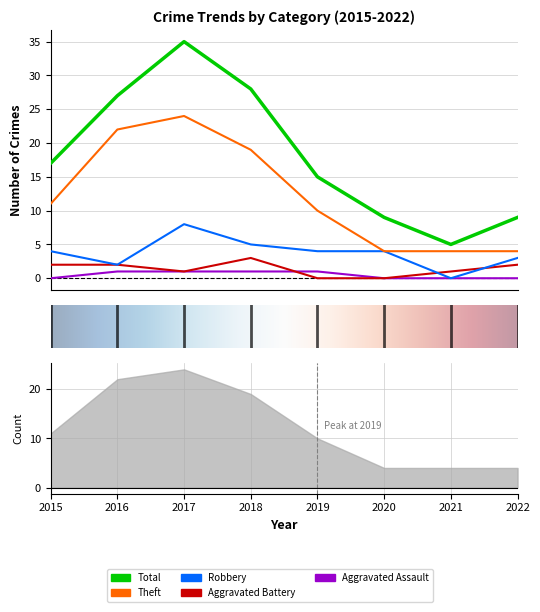

What is the approximate value of Robbery at 2017?

8